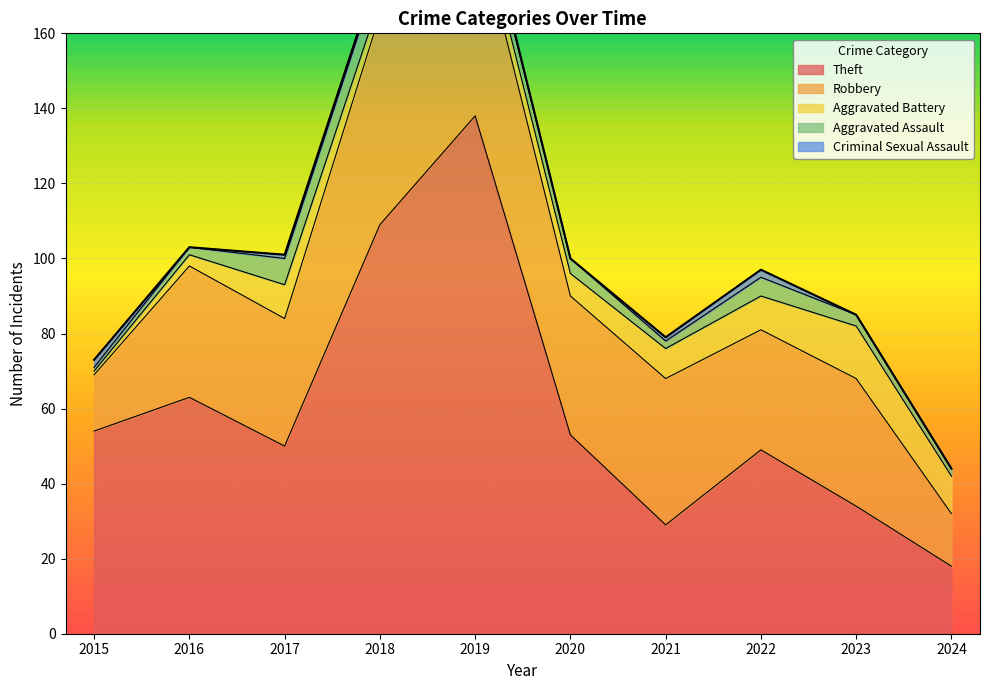

Which series has the largest total across all categories?

Theft